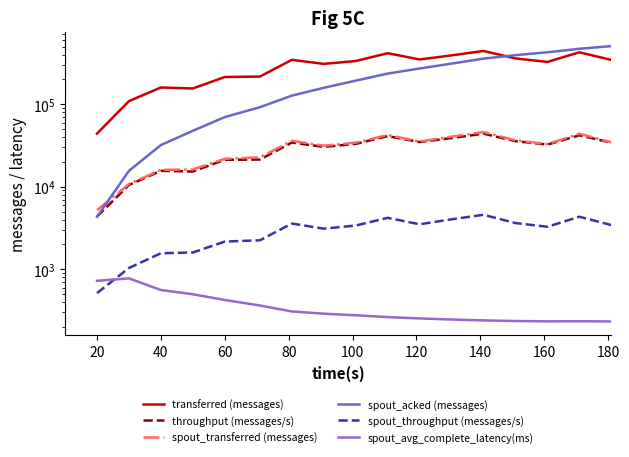

True or false: throughput (messages/s) and transferred (messages) intersect in this chart.

False